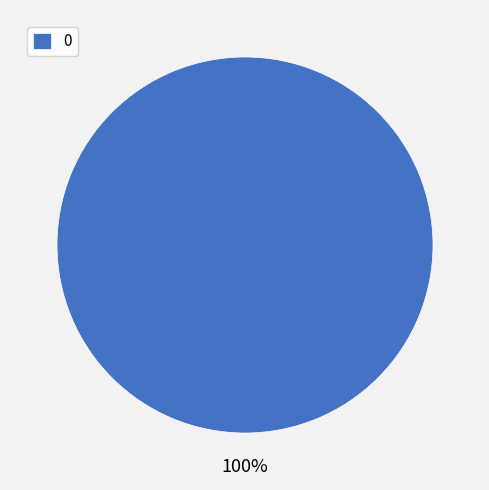

Rank the categories by value from highest to lowest.

0